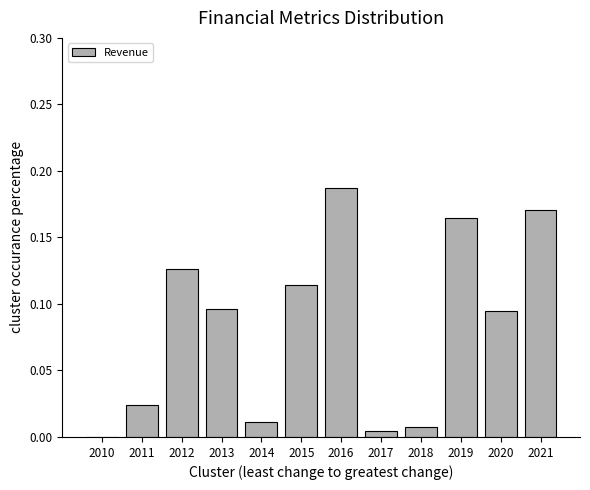

The chart shows a value of 0.0 at 2014. True or false?

True